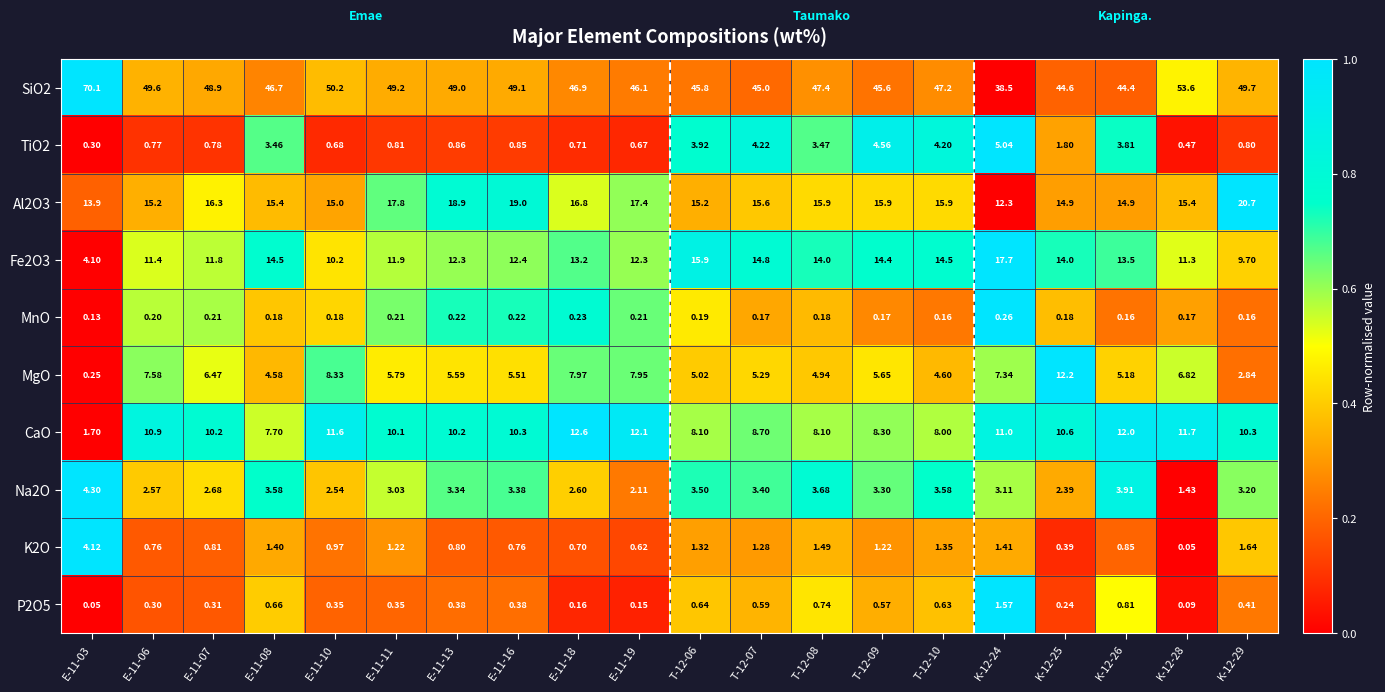

Is the value of K2O at K-12-26 greater than the value of SiO2 at K-12-24?

No